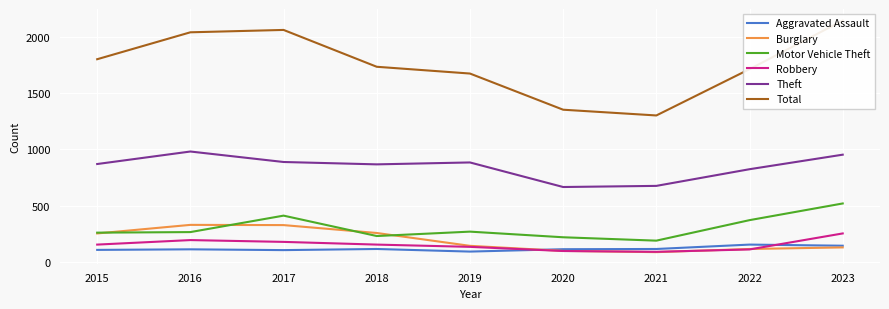

Reading right to left, list all the values displayed in this chart.

Aggravated Assault: 2023=144	2022=154	2021=115	2020=113	2019=92	2018=115	2017=105	2016=112	2015=107
Burglary: 2023=129	2022=115	2021=87	2020=98	2019=143	2018=257	2017=327	2016=329	2015=253
Motor Vehicle Theft: 2023=519	2022=371	2021=189	2020=219	2019=269	2018=230	2017=411	2016=265	2015=260
Robbery: 2023=253	2022=111	2021=90	2020=97	2019=134	2018=154	2017=178	2016=194	2015=154
Theft: 2023=952	2022=823	2021=675	2020=665	2019=883	2018=866	2017=887	2016=980	2015=869
Total: 2023=2142	2022=1711	2021=1300	2020=1351	2019=1672	2018=1732	2017=2059	2016=2038	2015=1799